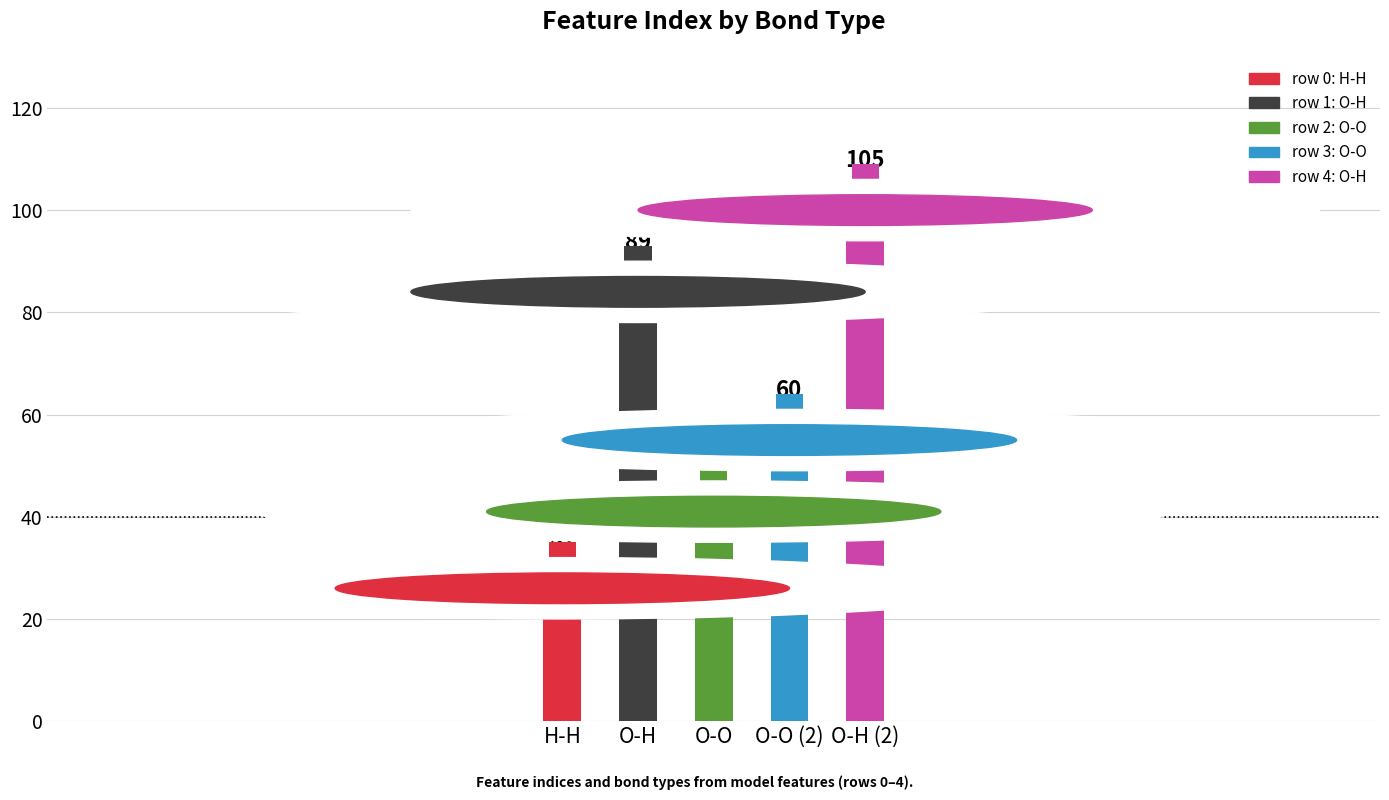

How many values are between 46 and 89?

3